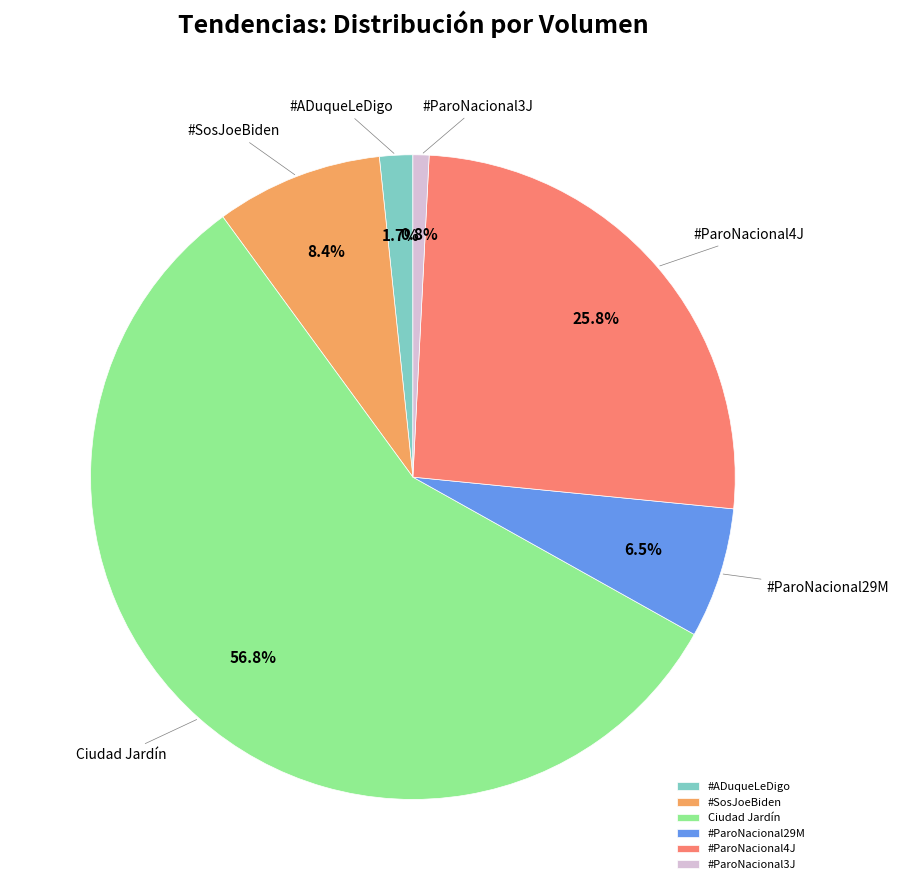

Is Ciudad Jardín the majority of the pie?

Yes